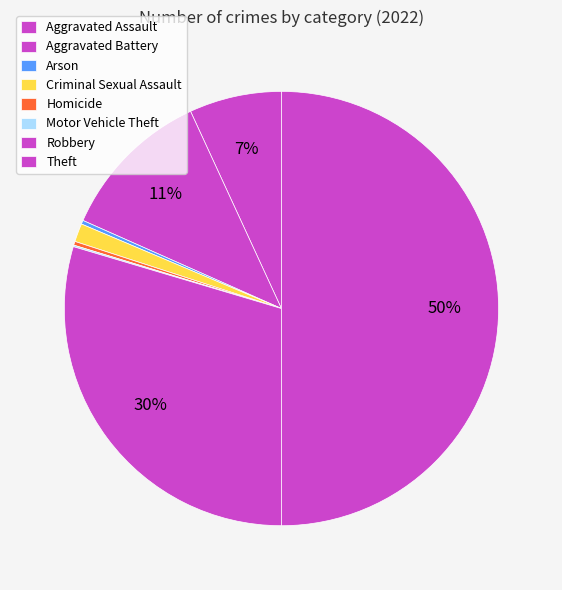

Is it true that Theft is 60% of the pie?

False